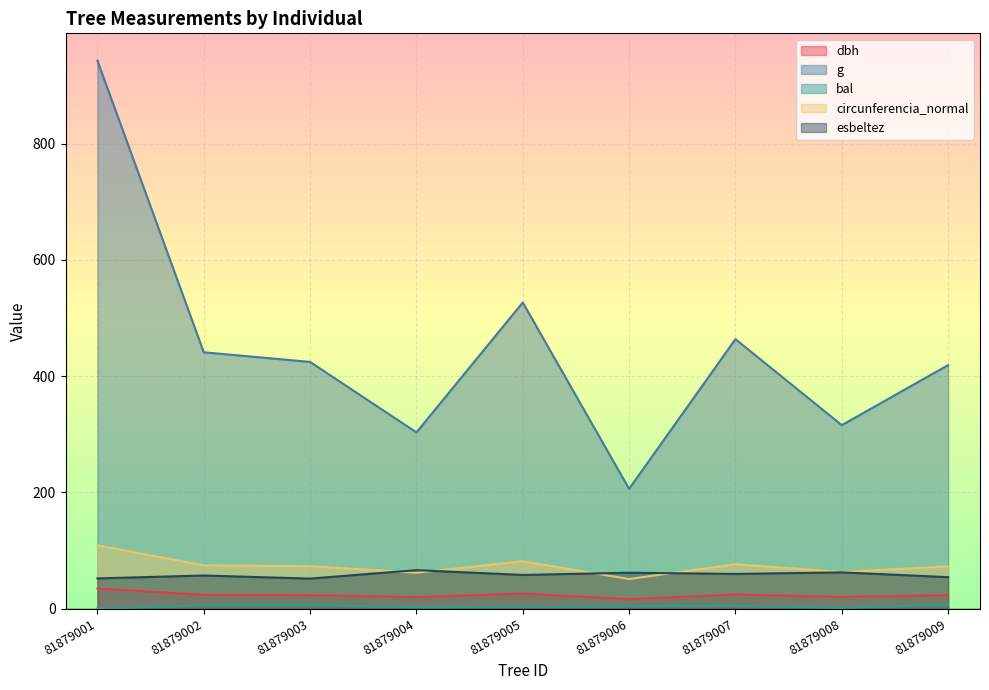

What is the average value of the bal series?

3.7